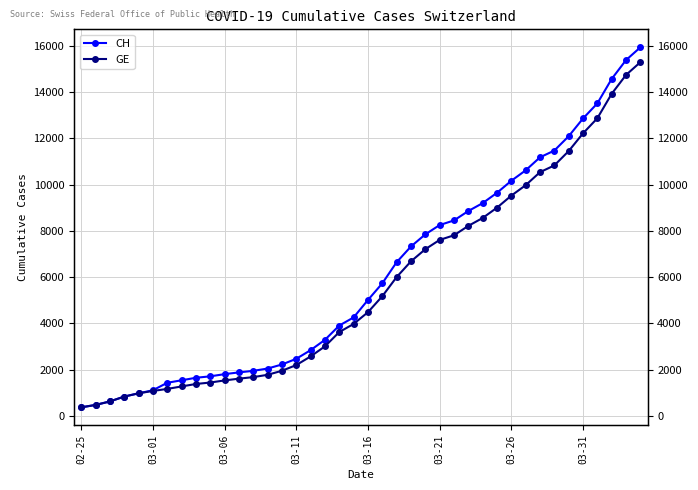

Between 26 and 39, which series saw the biggest shift?

CH